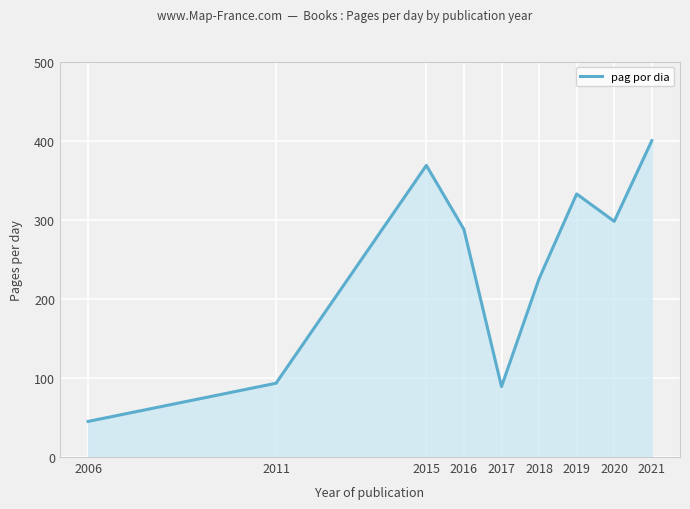

How many lines are shown in the chart?

1